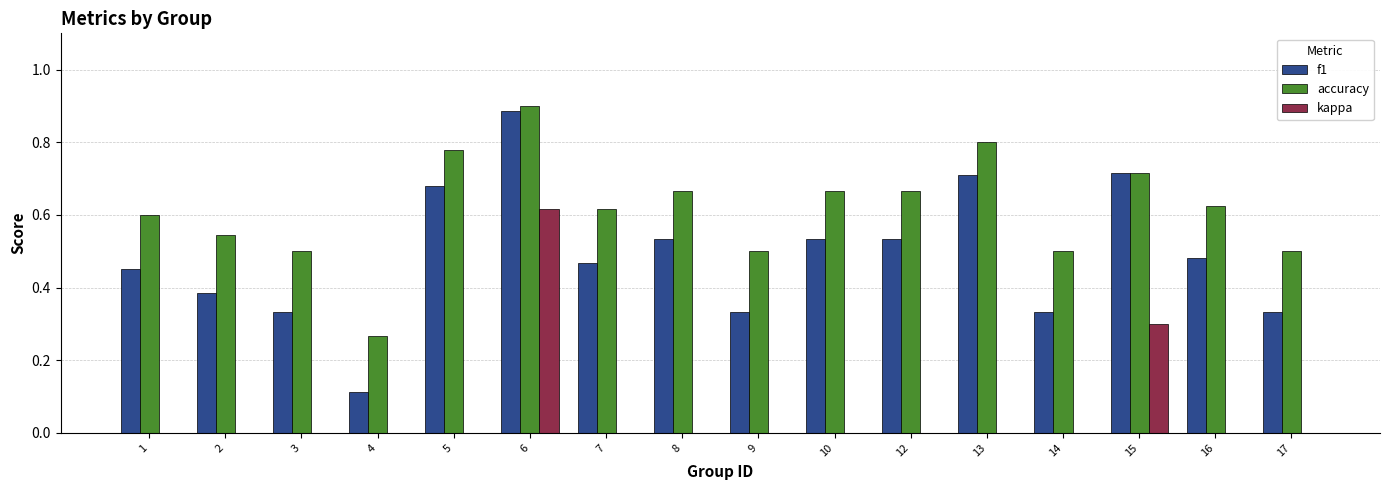

Where is f1 nearest to the value 0?

4